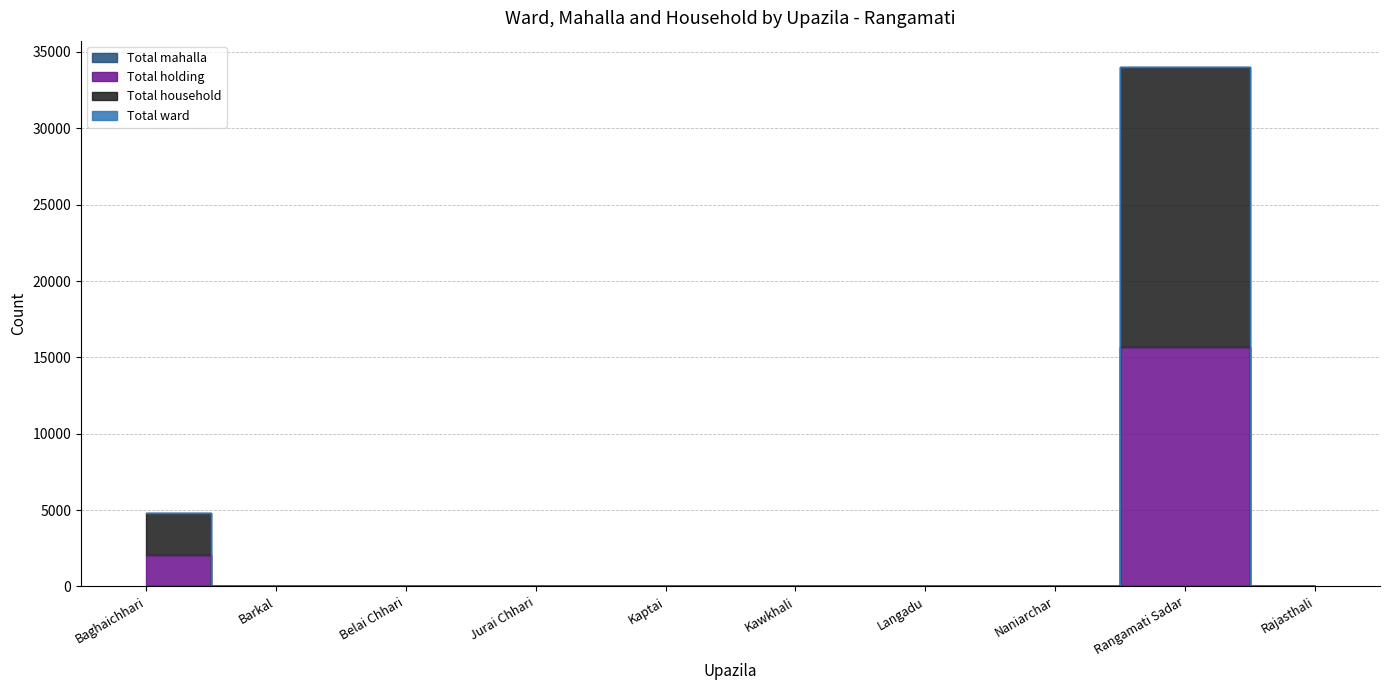

Rank the categories by Total household value from lowest to highest.

Barkal, Belai Chhari, Jurai Chhari, Kaptai, Kawkhali, Langadu, Naniarchar, Rajasthali, Baghaichhari, Rangamati Sadar